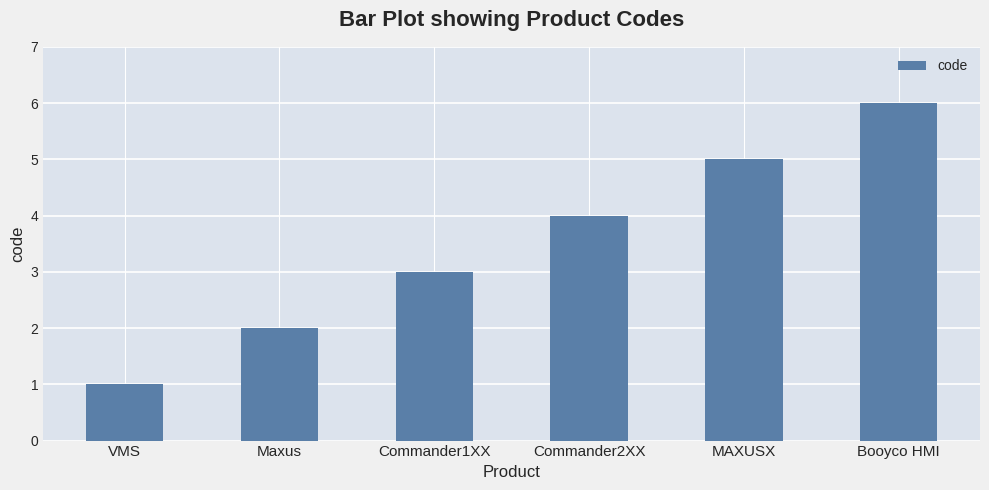

The chart shows a value of 3 at Commander1XX. True or false?

True